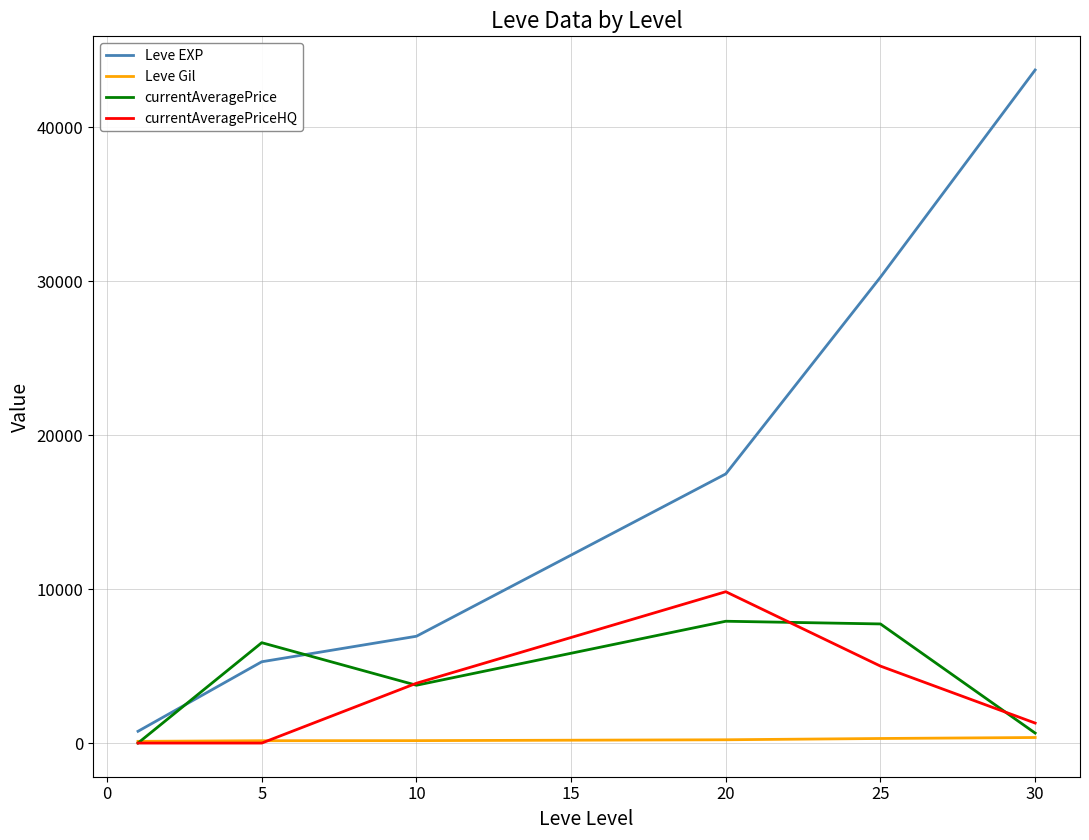

Which series has the widest spread of values?

Leve EXP